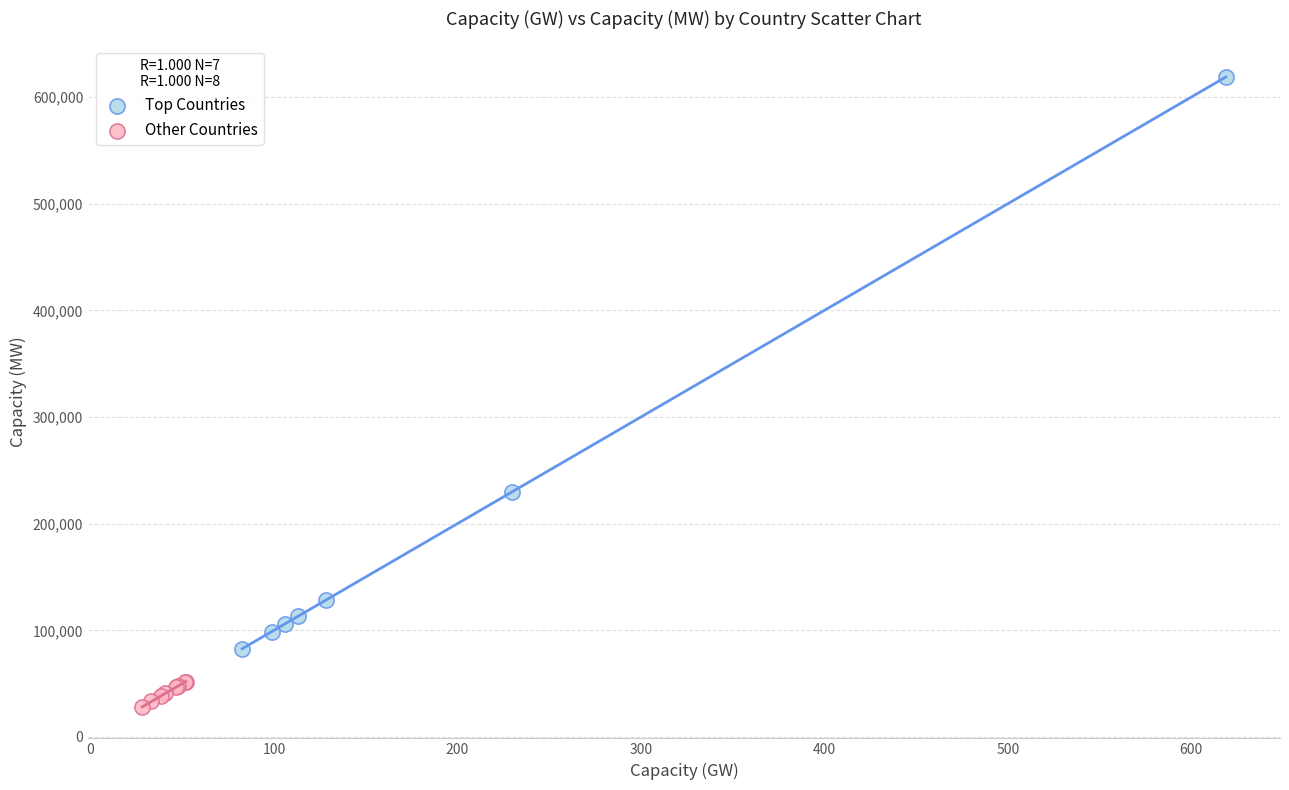

Which series reaches the maximum Y coordinate?

Top Countries